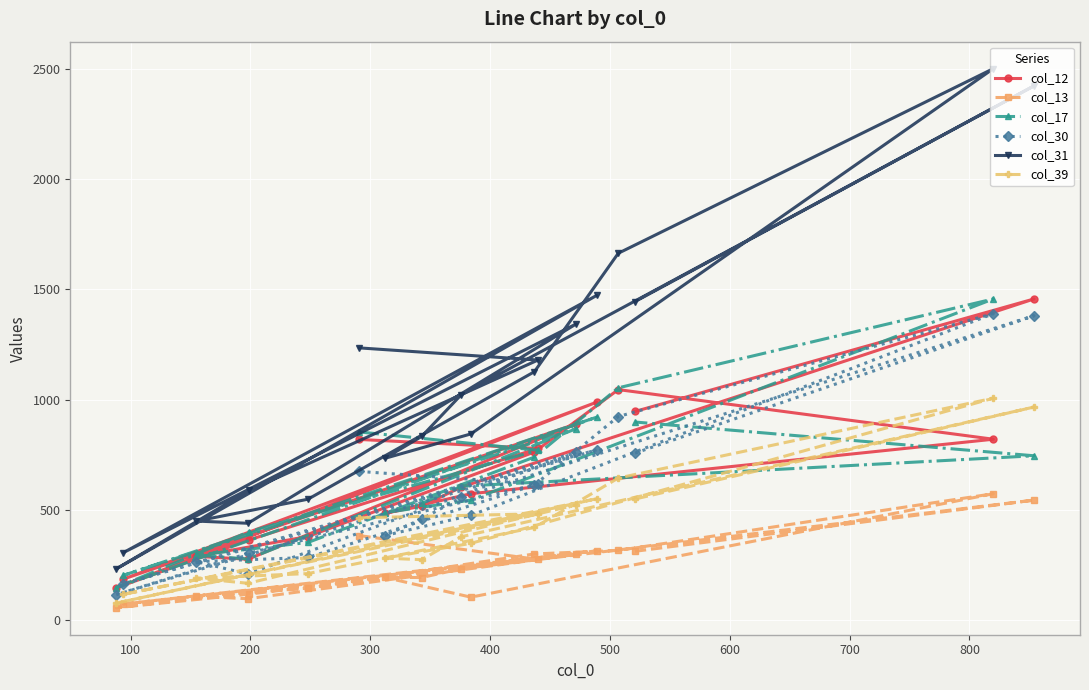

Rank the series by their maximum value, from highest to lowest.

col_31, col_12, col_17, col_30, col_39, col_13